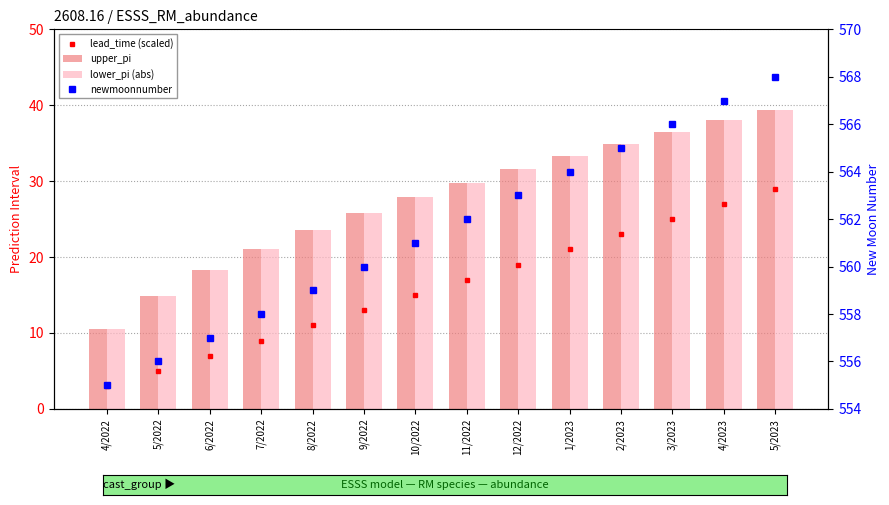

Which series has the widest spread of values?

upper_pi